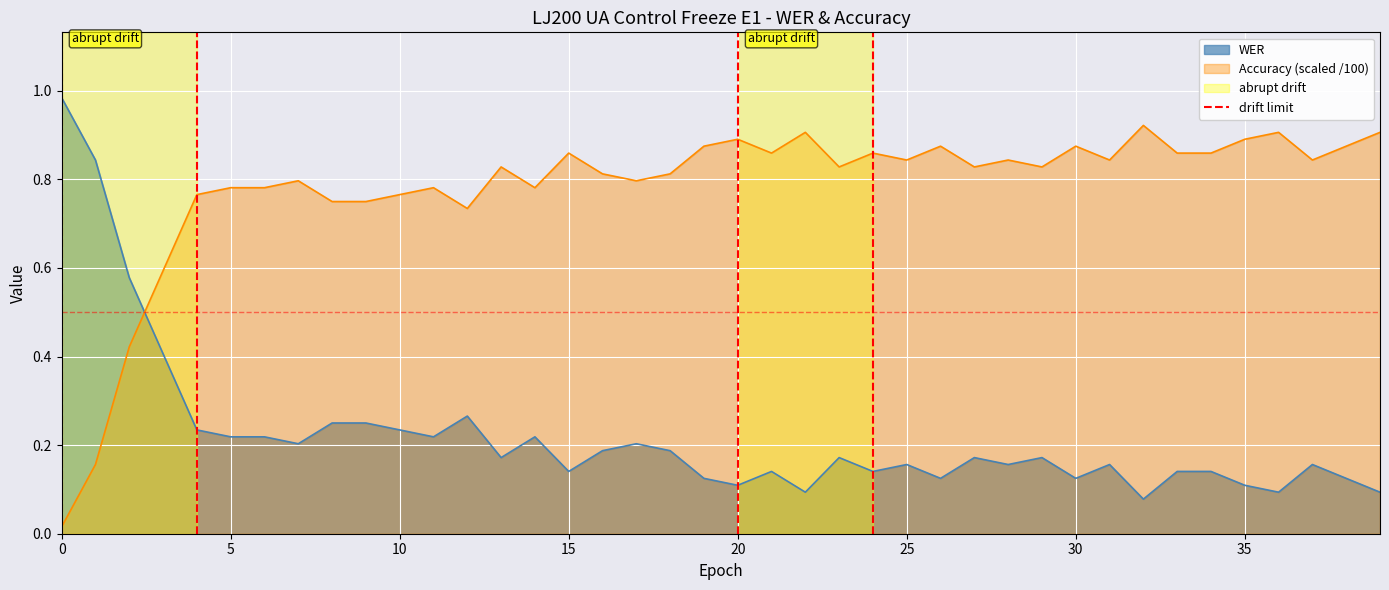

How many values are between 0 and 1?

2